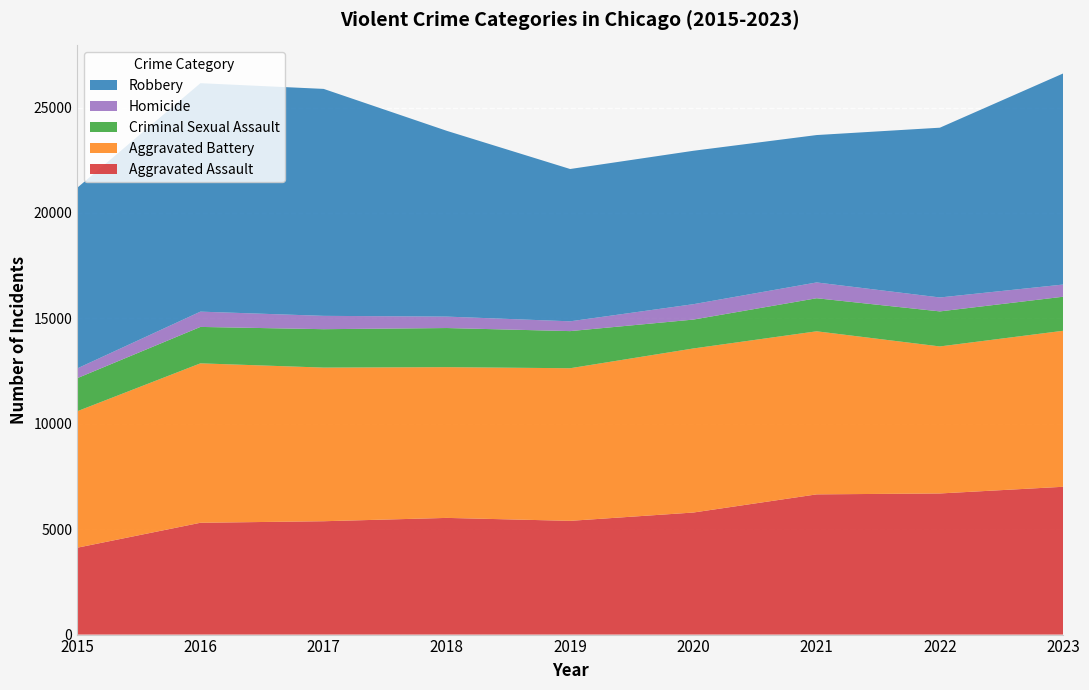

Reading left to right, extract all data points from this chart.

Aggravated Assault: 2015=4120	2016=5304	2017=5377	2018=5535	2019=5395	2020=5790	2021=6651	2022=6694	2023=7011
Aggravated Battery: 2015=6473	2016=7562	2017=7287	2018=7150	2019=7239	2020=7782	2021=7735	2022=6974	2023=7400
Criminal Sexual Assault: 2015=1568	2016=1728	2017=1822	2018=1856	2019=1761	2020=1370	2021=1568	2022=1662	2023=1615
Homicide: 2015=463	2016=725	2017=633	2018=542	2019=465	2020=730	2021=750	2022=661	2023=578
Robbery: 2015=8567	2016=10837	2017=10765	2018=8810	2019=7224	2020=7277	2021=6991	2022=8053	2023=10012